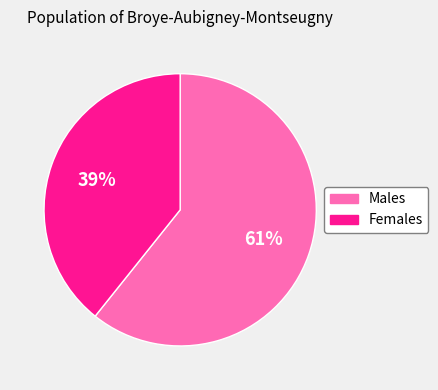

Is there any slice that represents more than half of the pie?

Yes